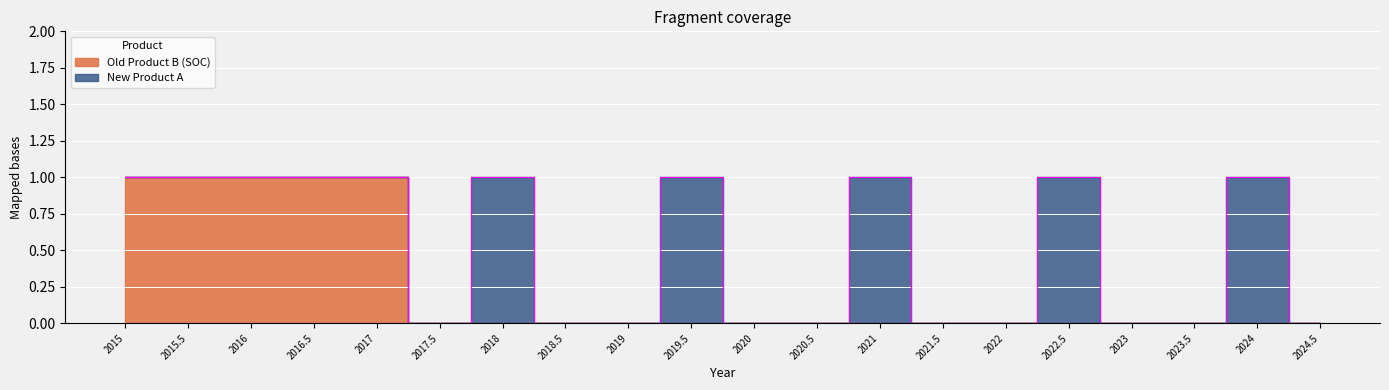

True or false: the data shows 0 at 2024.5.

True